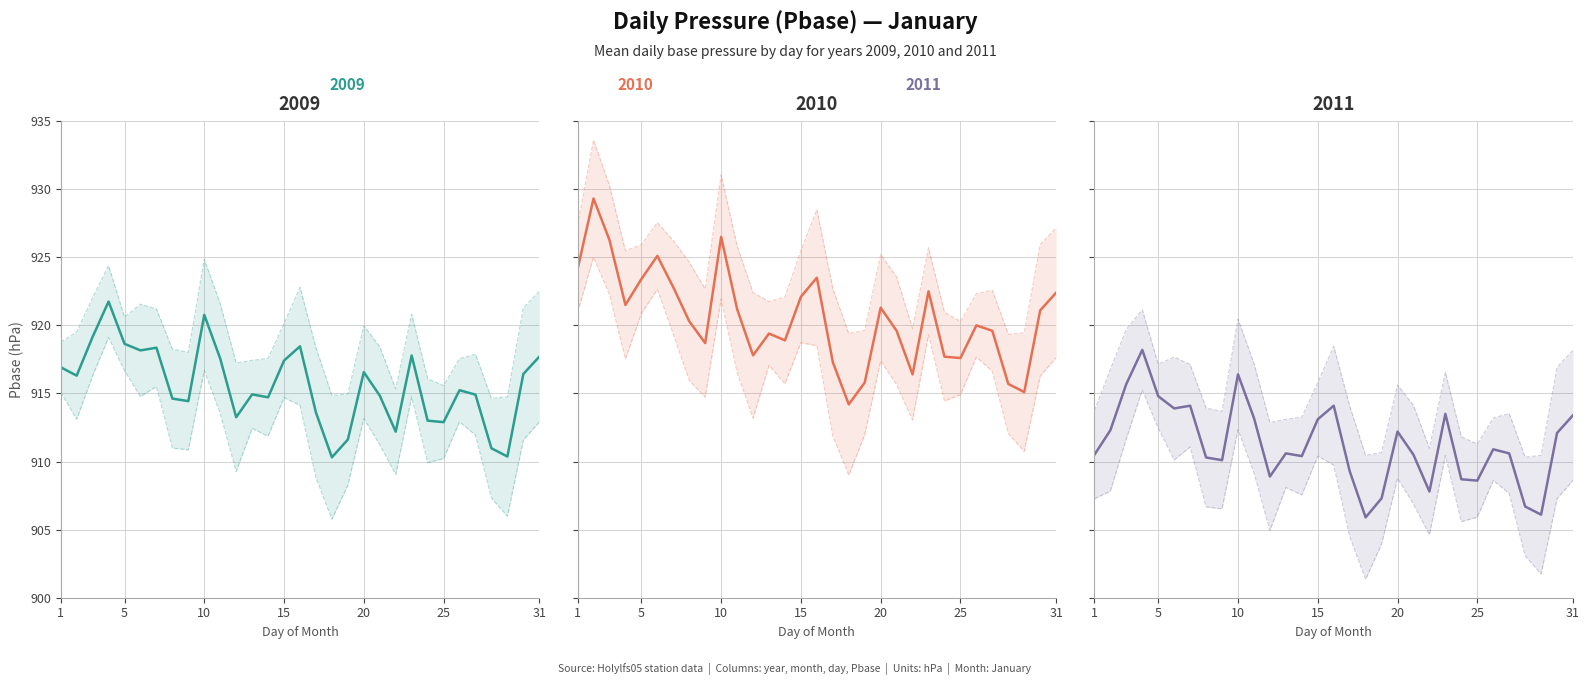

What is the average value of the 2010 series?

920.6